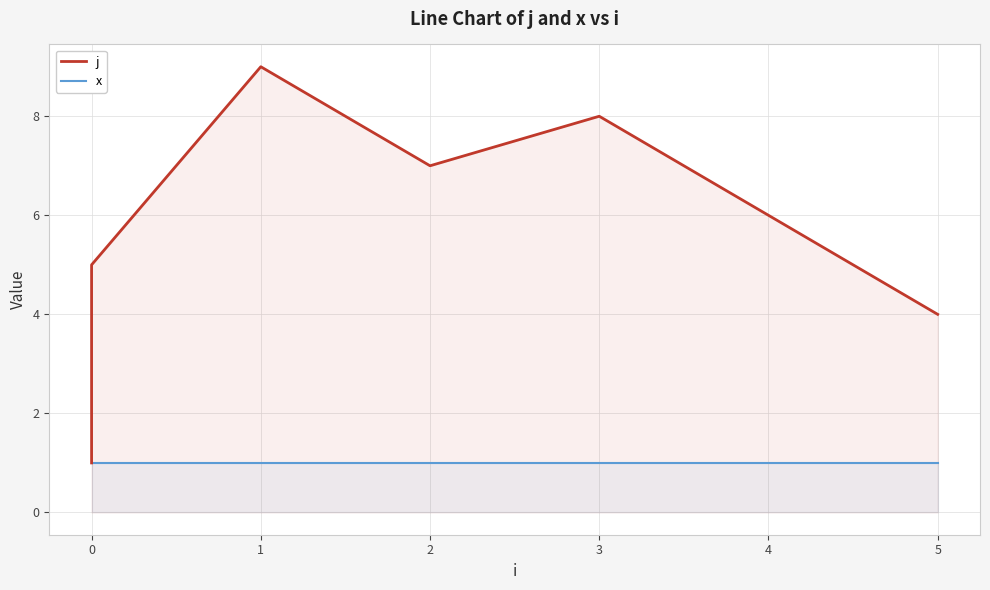

What is the approximate value of x at 0?

1